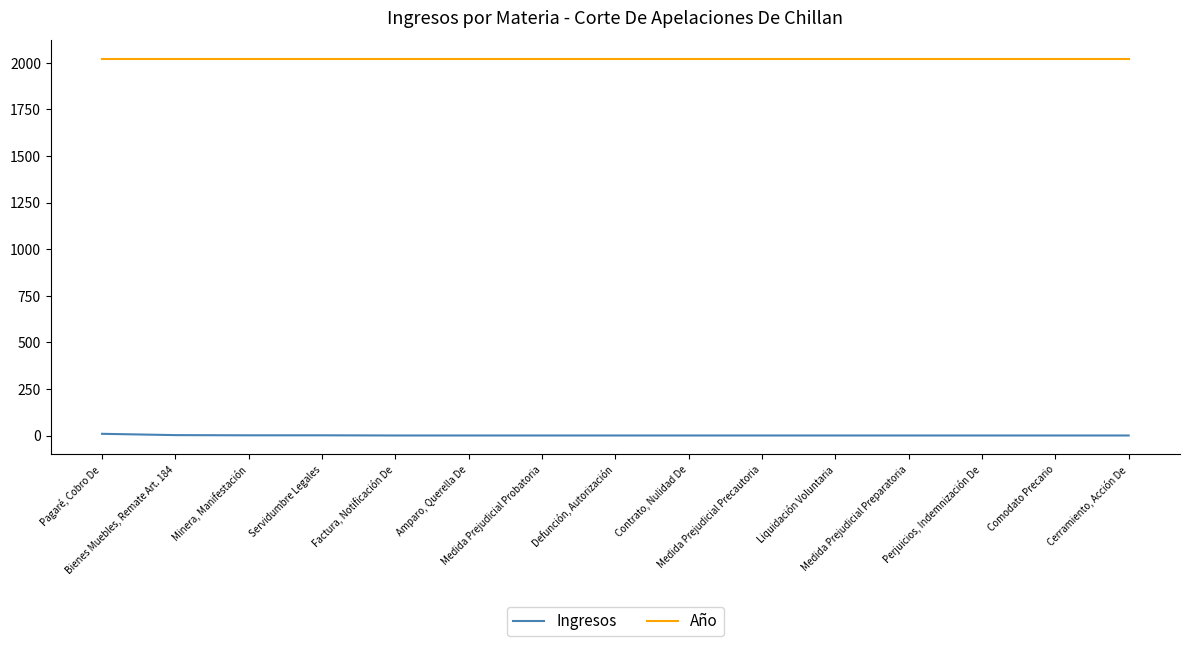

Rank the series at Perjuicios, Indemnización De from lowest to highest value.

Ingresos, Año